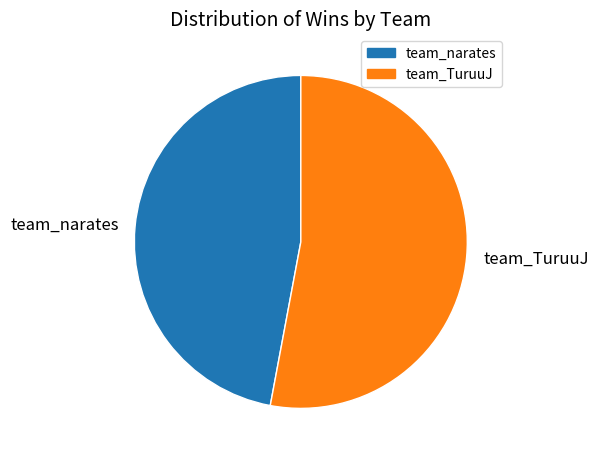

How many segments does this pie chart have?

2